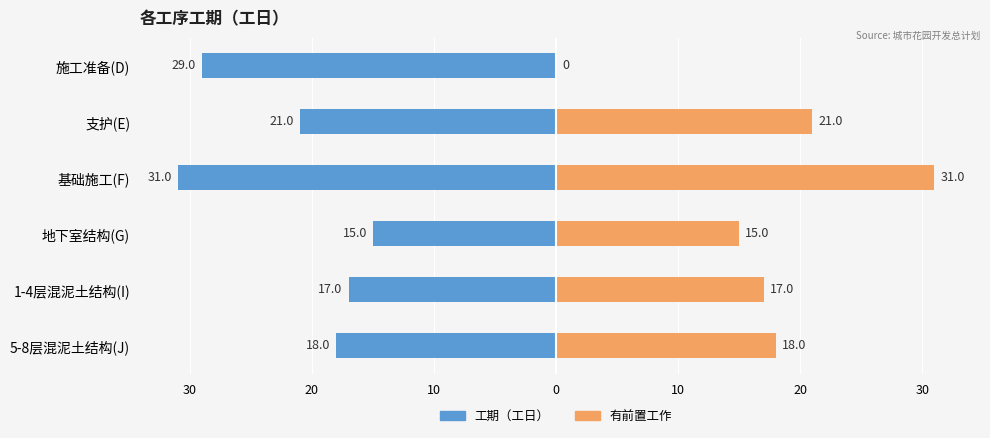

The value of 工期（工日） at 1-4层混泥土结构(I) is -29. True or false?

False